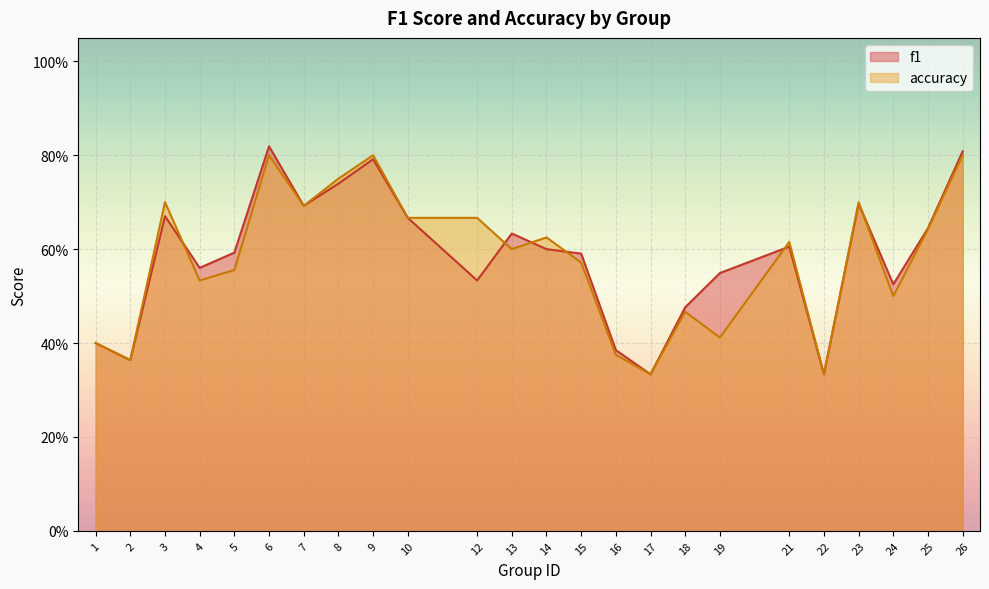

True or false: accuracy and f1 cross at least once.

True